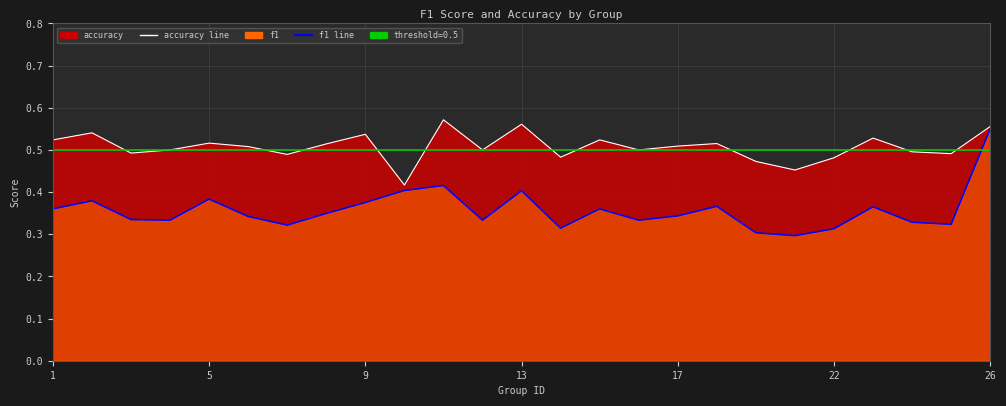

Reading left to right, list all the values displayed in this chart.

f1: 0.4	0.4	0.3	0.3	0.4	0.3	0.3	0.3	0.4	0.4	0.4	0.3	0.4	0.3	0.4	0.3	0.3	0.4	0.3	0.3	0.3	0.4	0.3	0.3	0.5
accuracy: 0.5	0.5	0.5	0.5	0.5	0.5	0.5	0.5	0.5	0.4	0.6	0.5	0.6	0.5	0.5	0.5	0.5	0.5	0.5	0.5	0.5	0.5	0.5	0.5	0.6